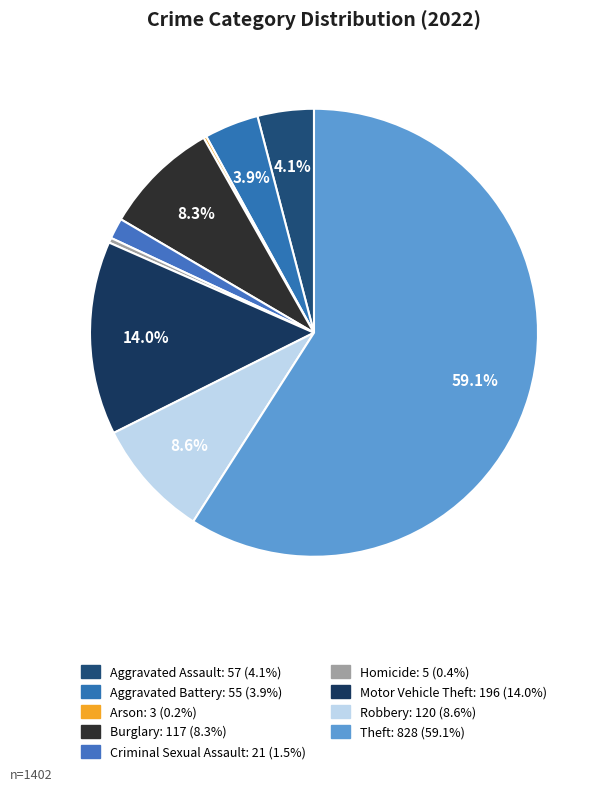

To the nearest percent, what is the average slice percentage?

11%